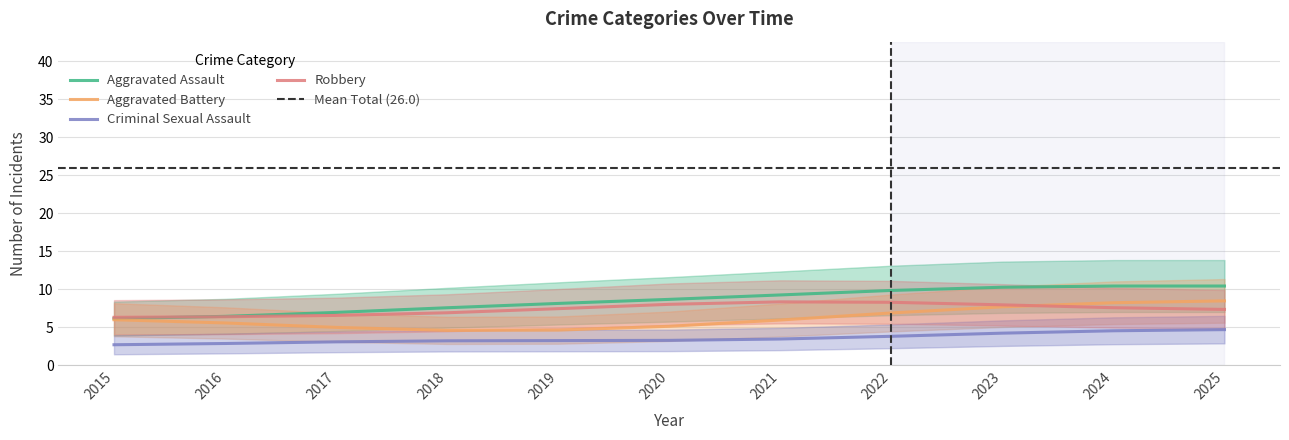

Does the chart have visible grid lines?

Yes